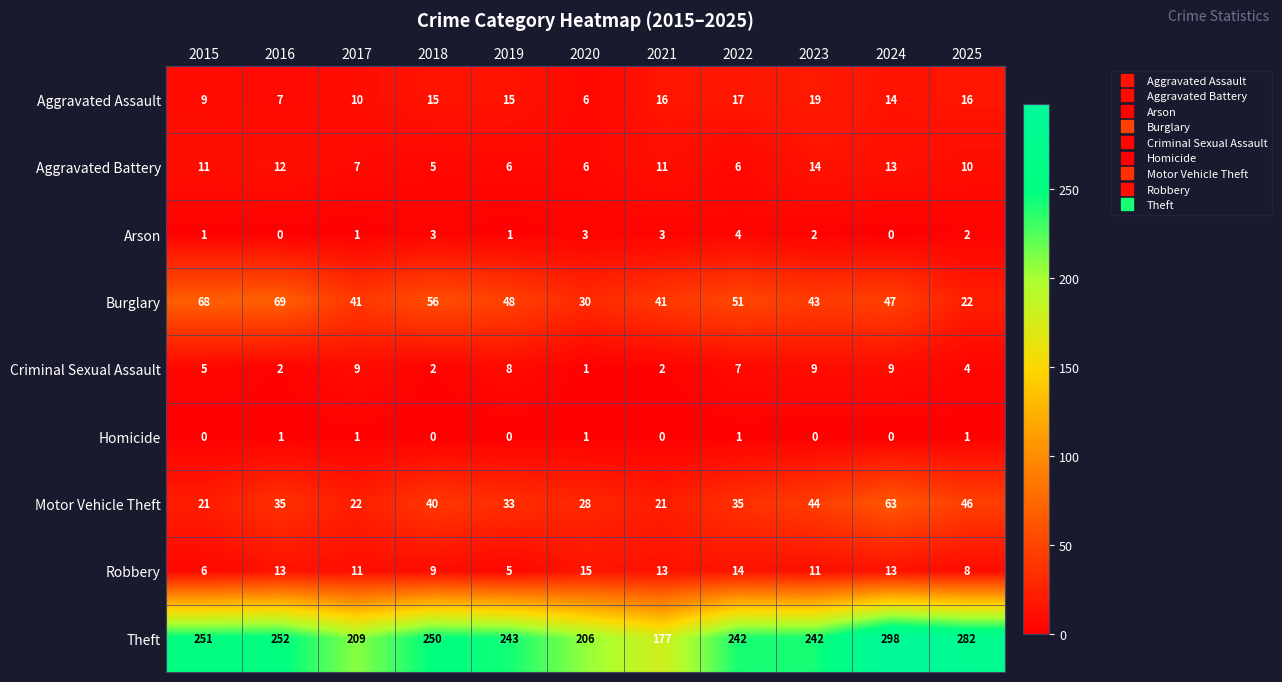

Count the Arson values in the range 1 to 3.

8